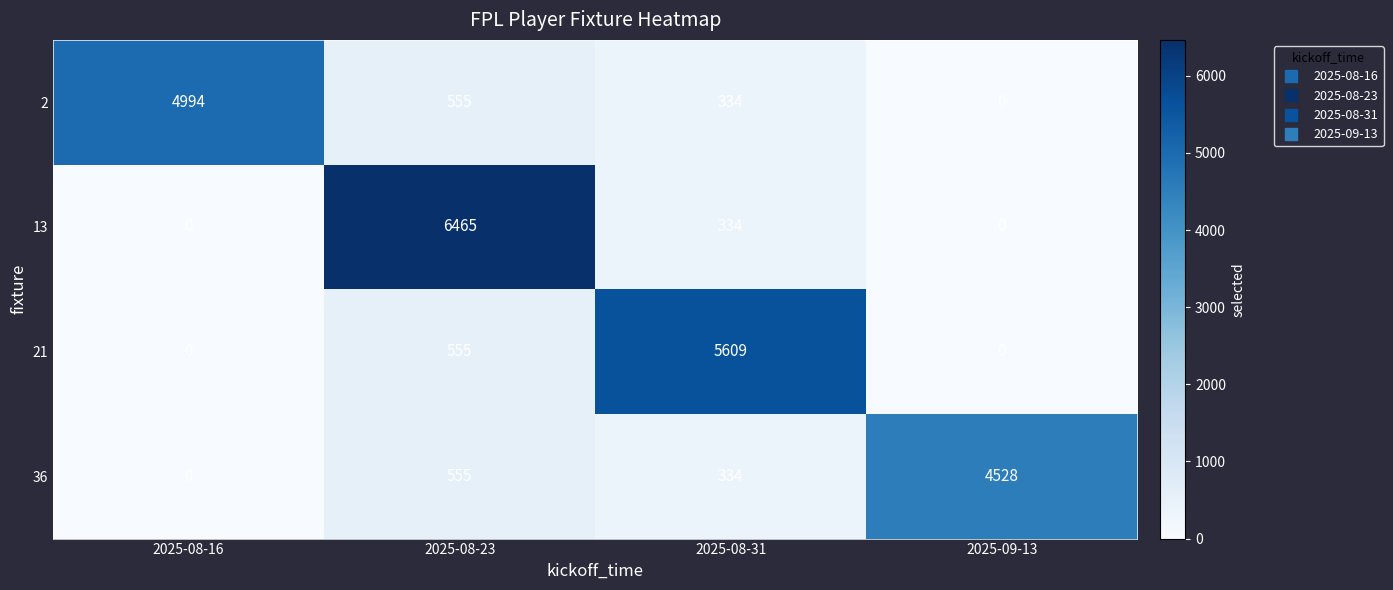

What is the highest value of the 13 series?

6465